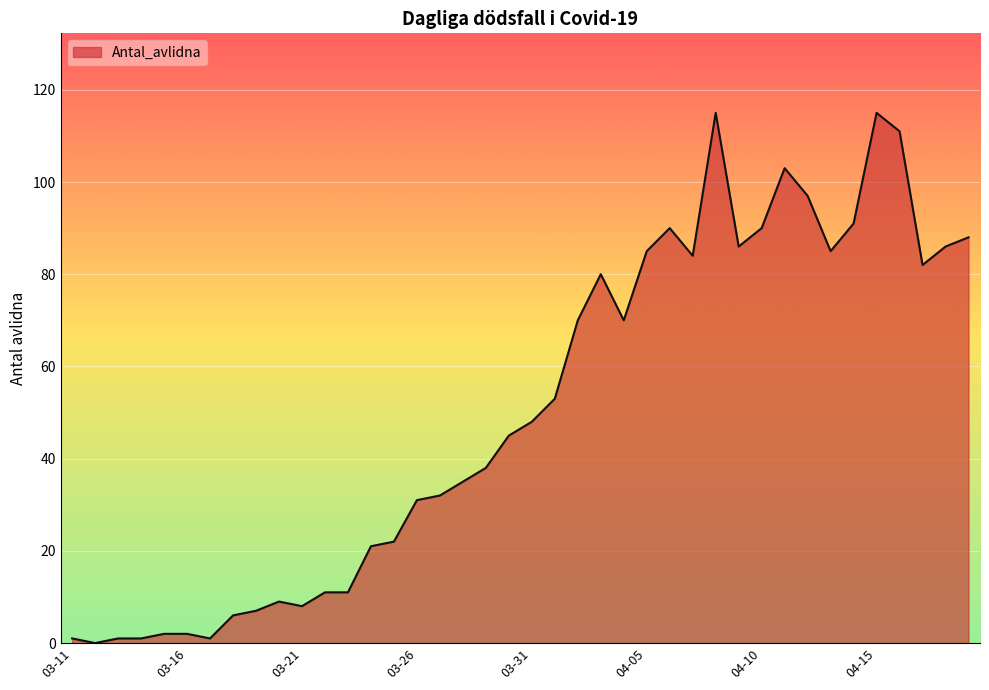

What is the difference between the maximum and minimum values?

115